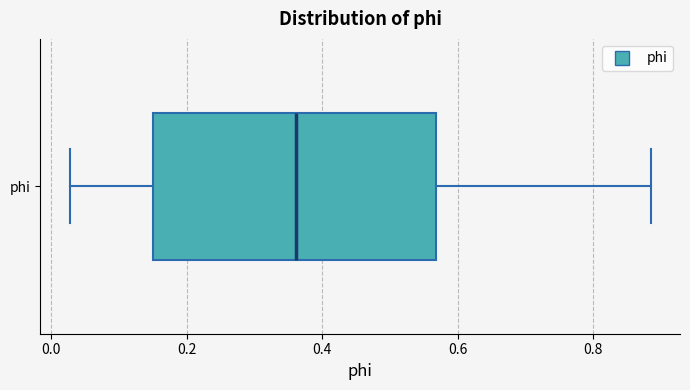

Transcribe this box plot: give where the median line is, the range the box spans, and where the two whiskers end, as read against the x-axis. The values are not printed on the chart, so give them approximately, as read against the axis.

median 0.36, box 0.14 to 0.56, whiskers 0.02 to 0.88